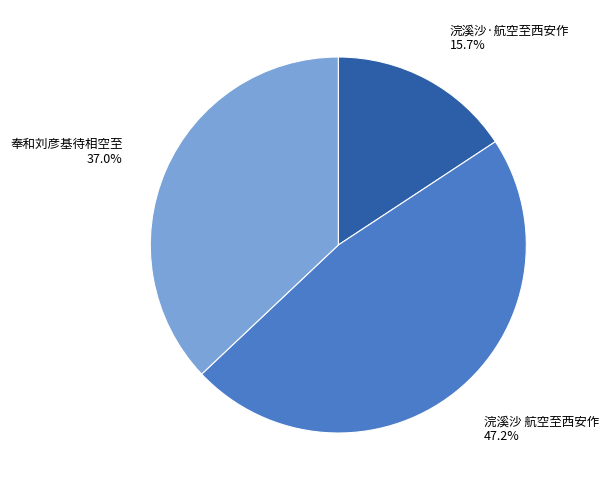

Is there any slice that represents more than half of the pie?

No